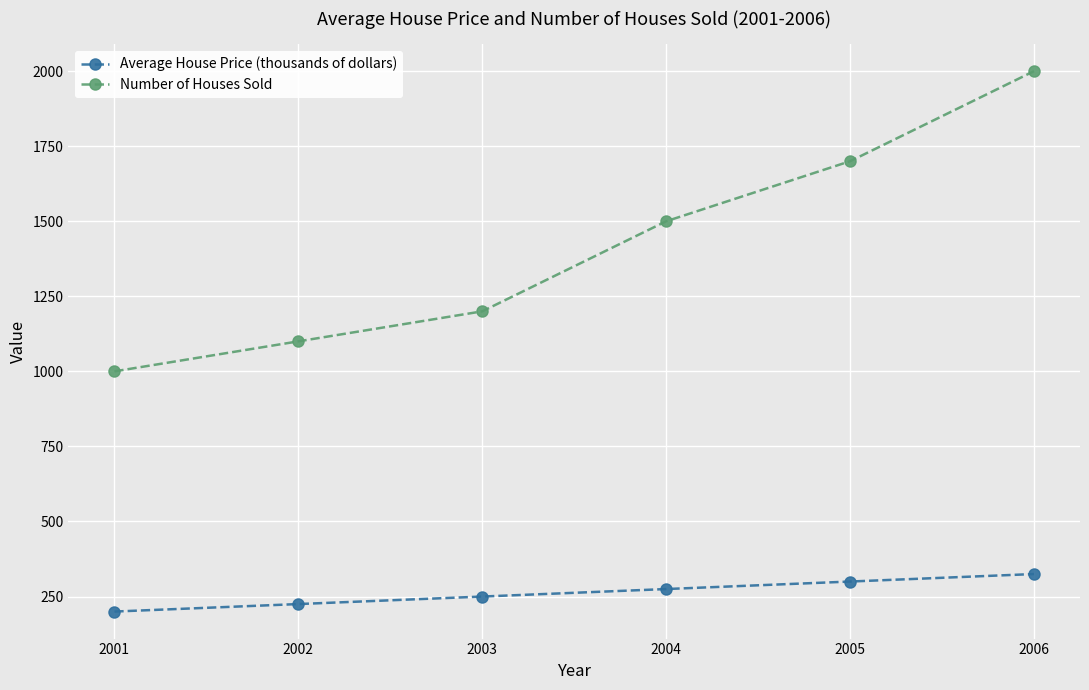

How many lines are shown in the chart?

2